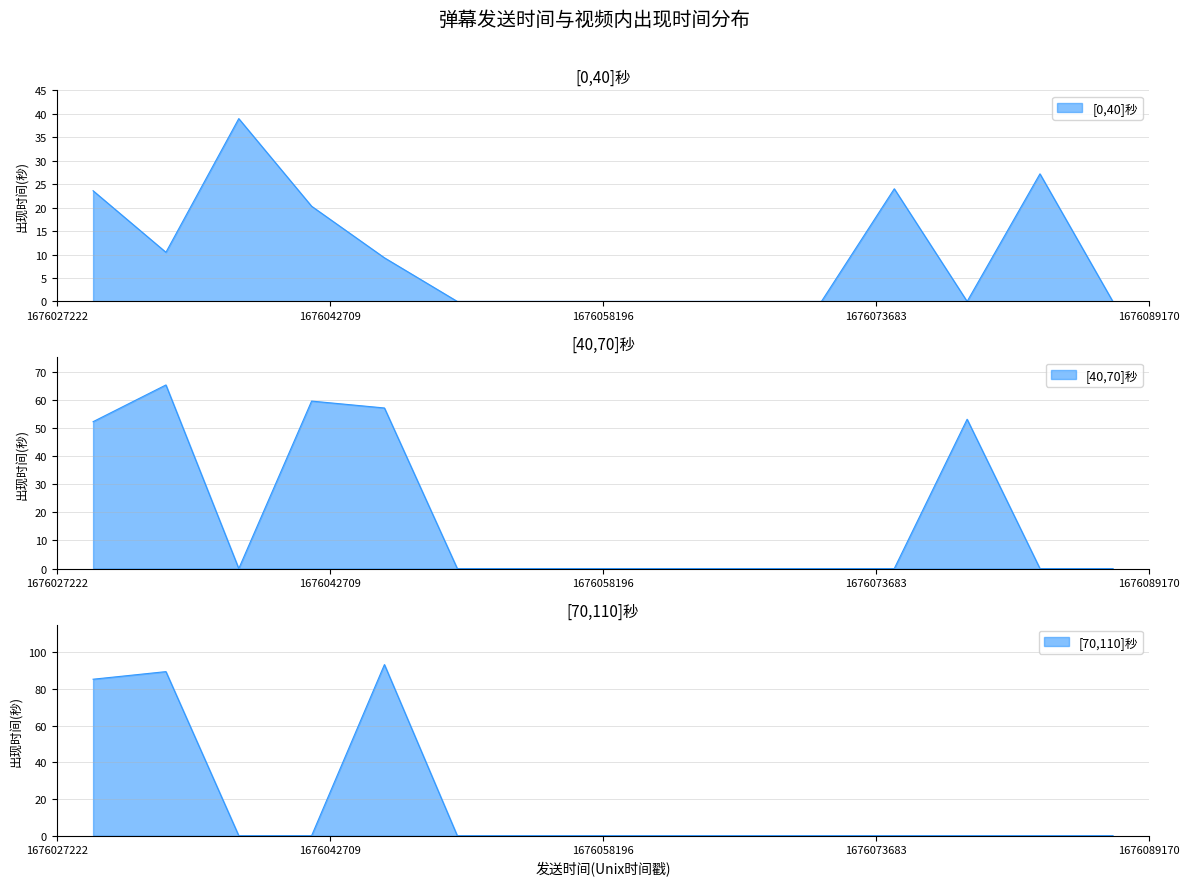

Is it true that the value at 30 is 10.0?

True